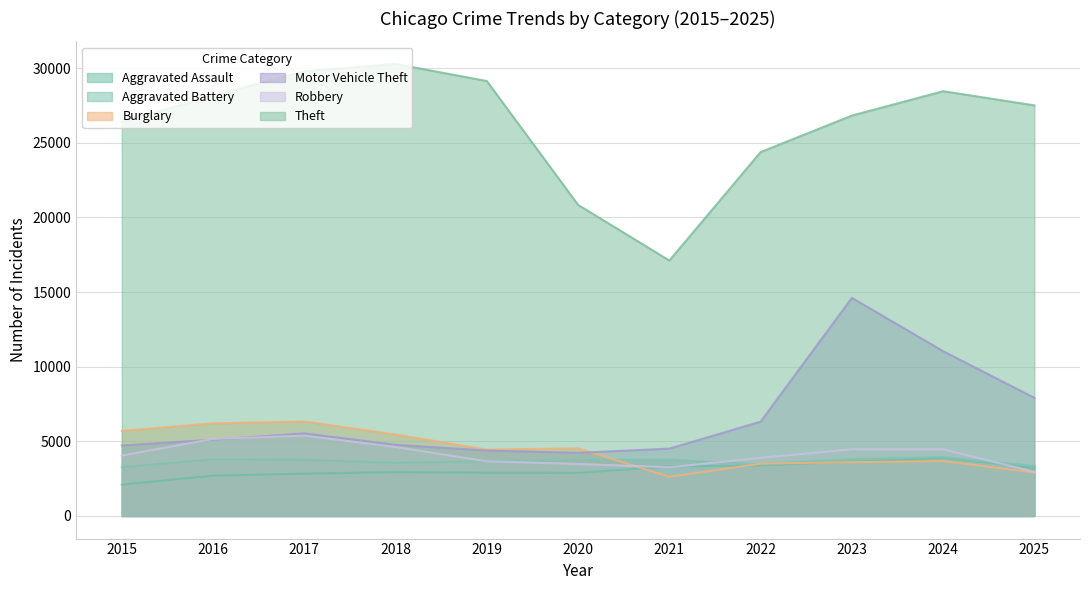

What is the value of the Aggravated Assault point at the 9th from the left?

3646